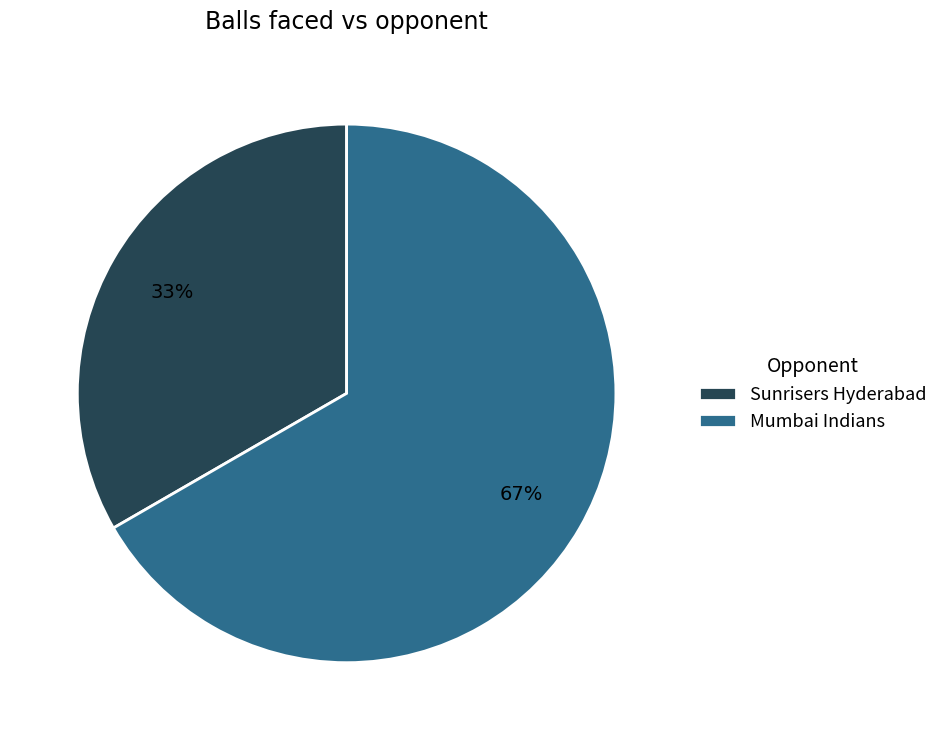

Does Mumbai Indians represent more than half of the total?

Yes